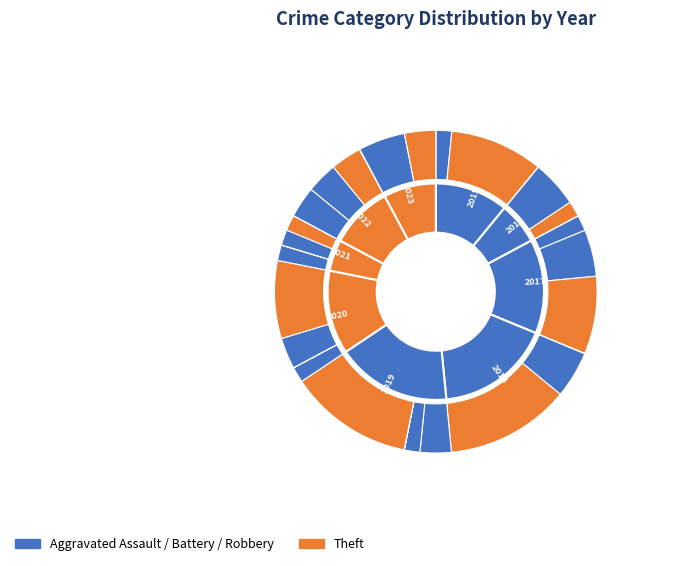

The 0 slice represents 8% of the pie. True or false?

False